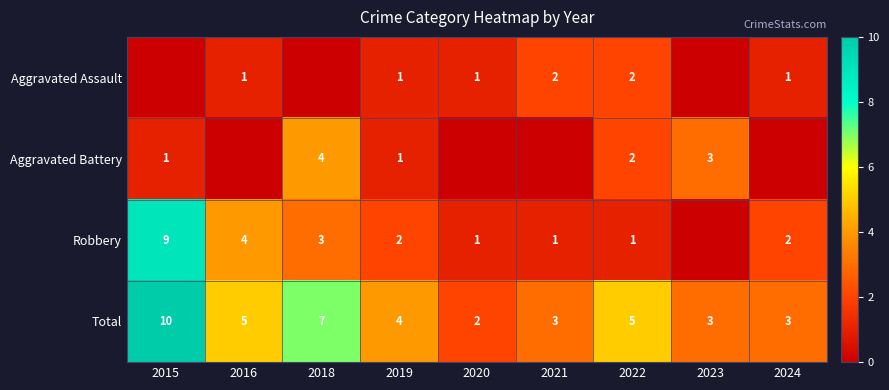

What is the difference between the maximum and minimum values in the Total series?

8